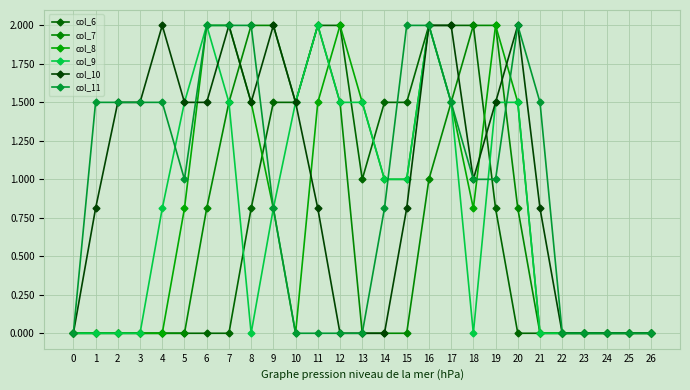

What is the value of the col_6 point at the 18th from the left?

2.0